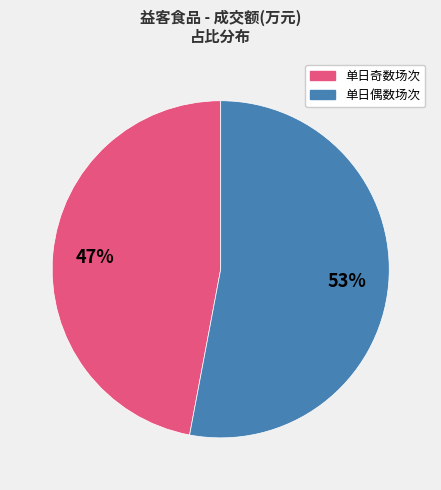

Is there any slice that represents more than half of the pie?

Yes